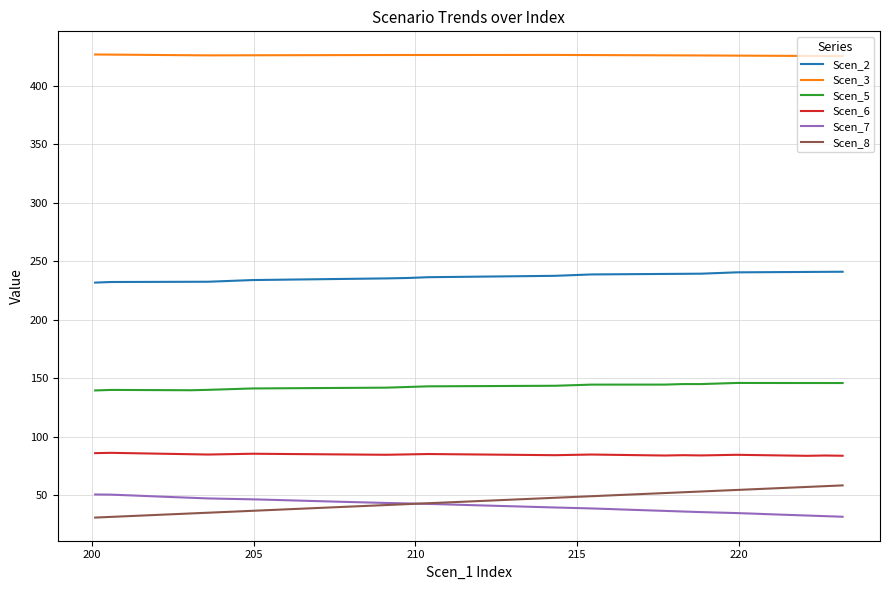

What is the greatest value displayed?

426.6